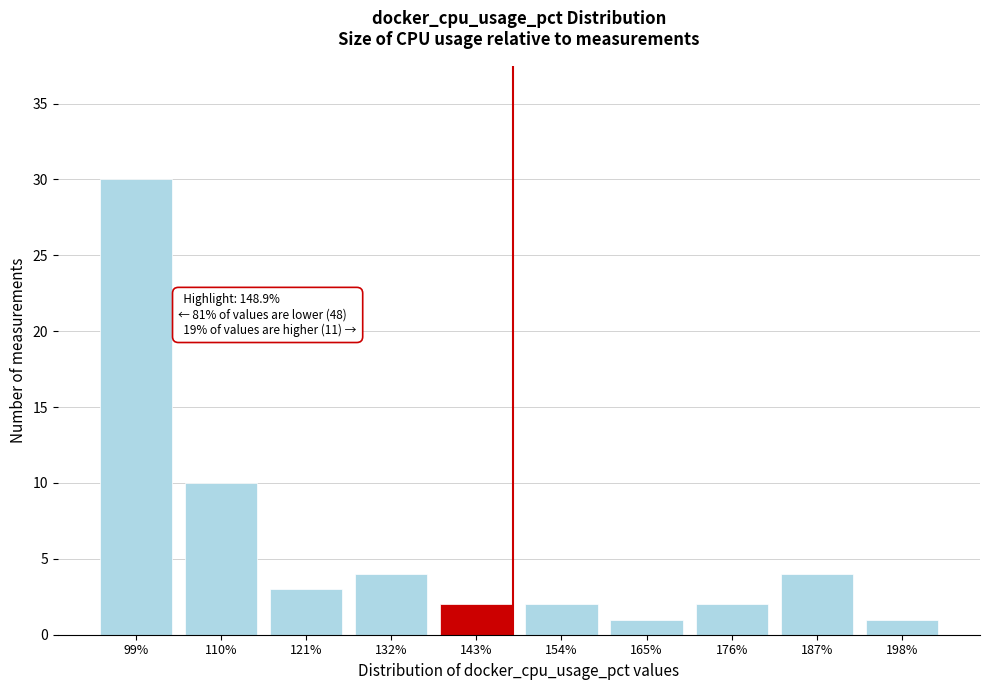

Reading right to left, transcribe all the data shown in this chart.

1	4	2	1	2	2	4	3	10	30